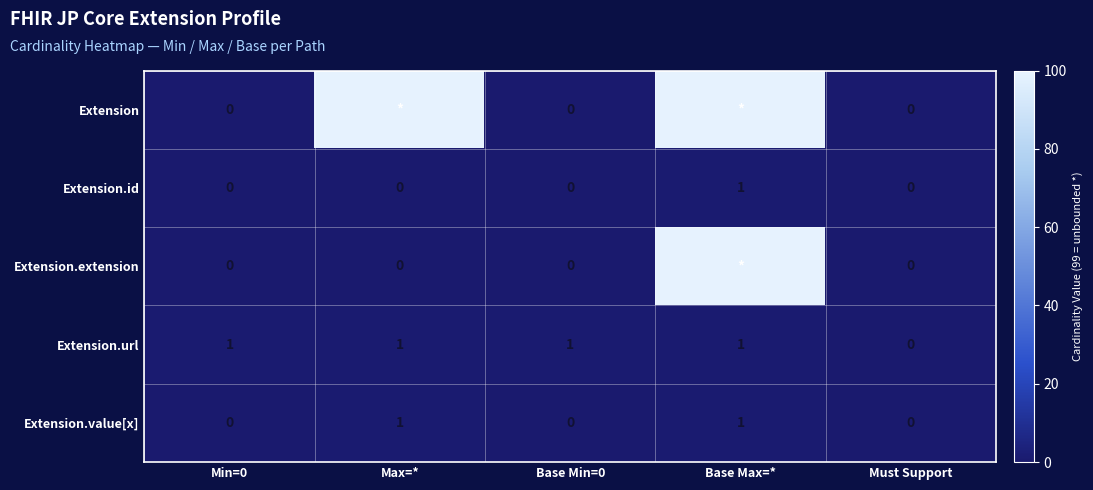

Count the number of categories in the chart.

5